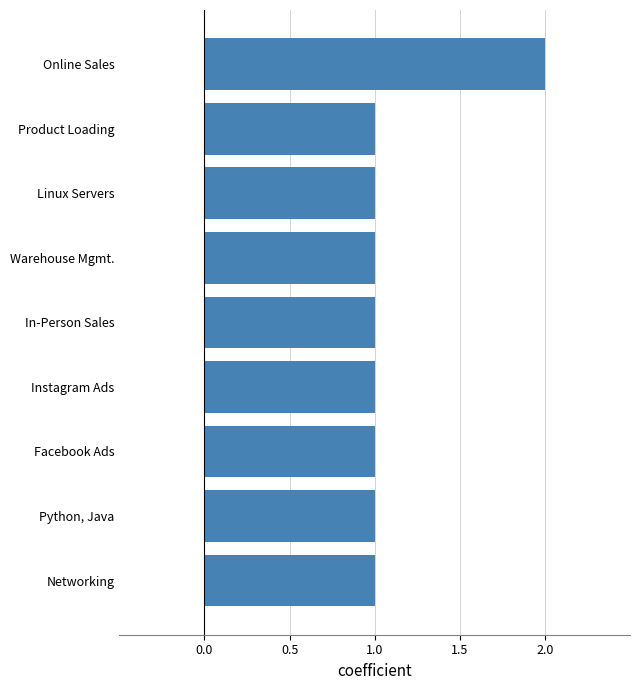

Is it true that the value at Instagram Ads is 1?

True